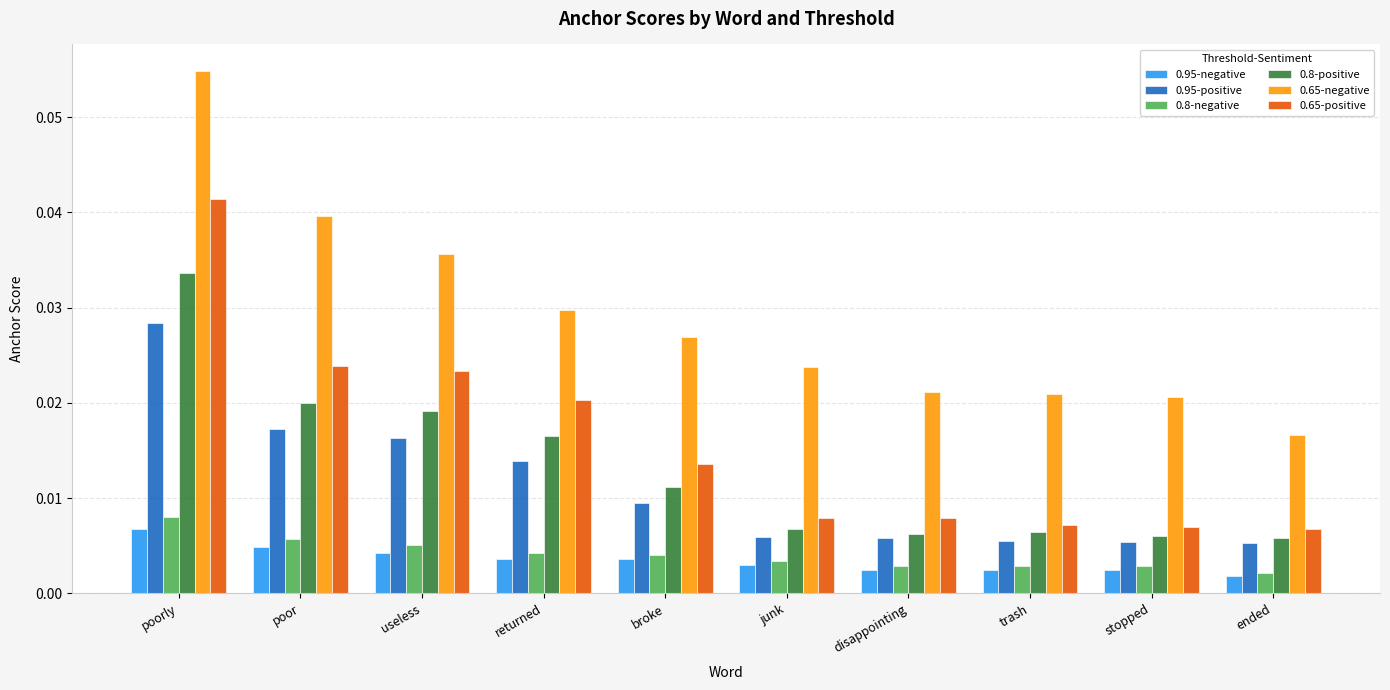

Count the number of data series in this chart.

6